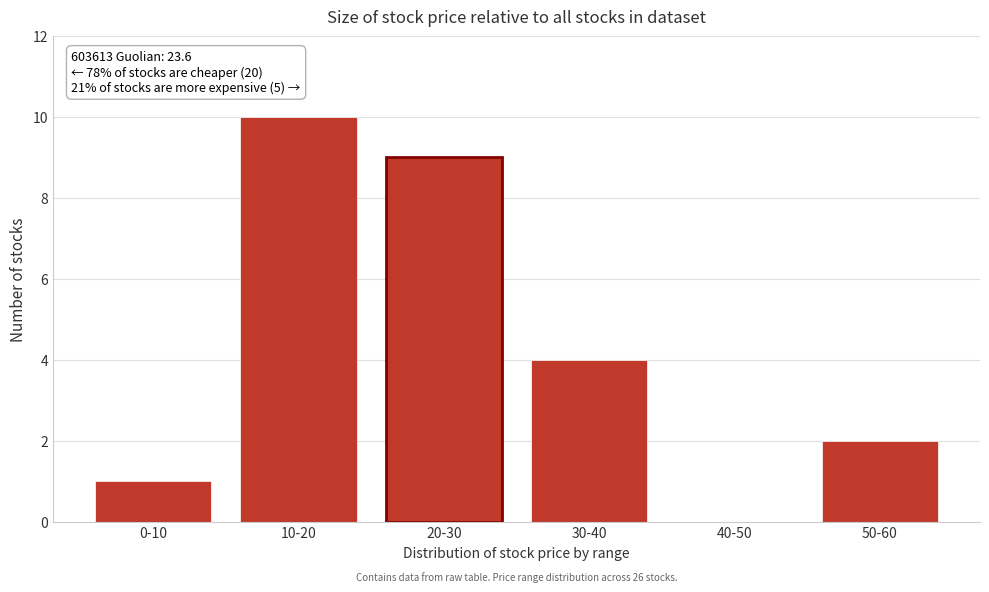

Reading left to right, transcribe all the data shown in this chart.

0-10=1	10-20=10	20-30=9	30-40=4	40-50=0	50-60=2